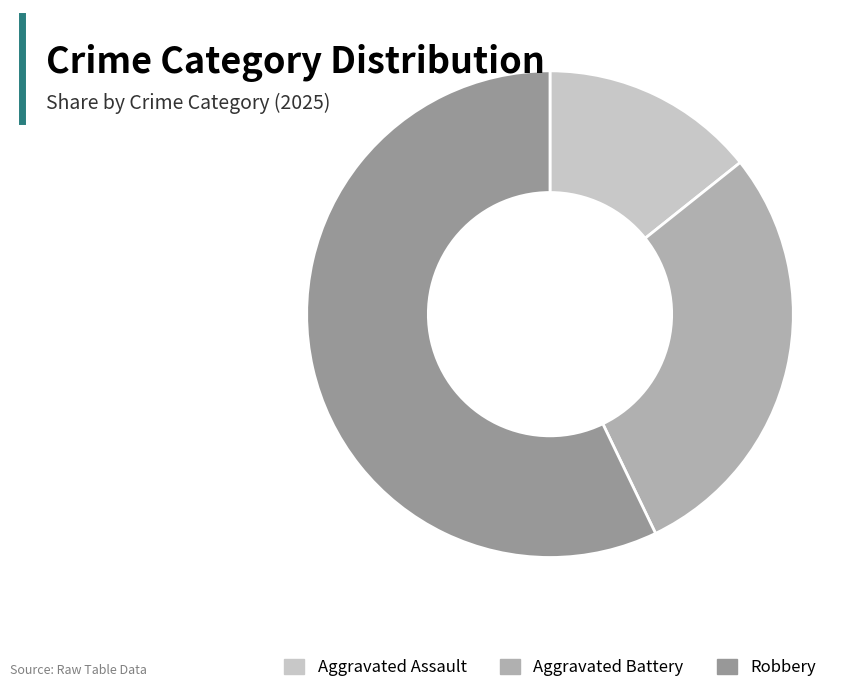

Rank the categories by value from highest to lowest.

Robbery, Aggravated Battery, Aggravated Assault